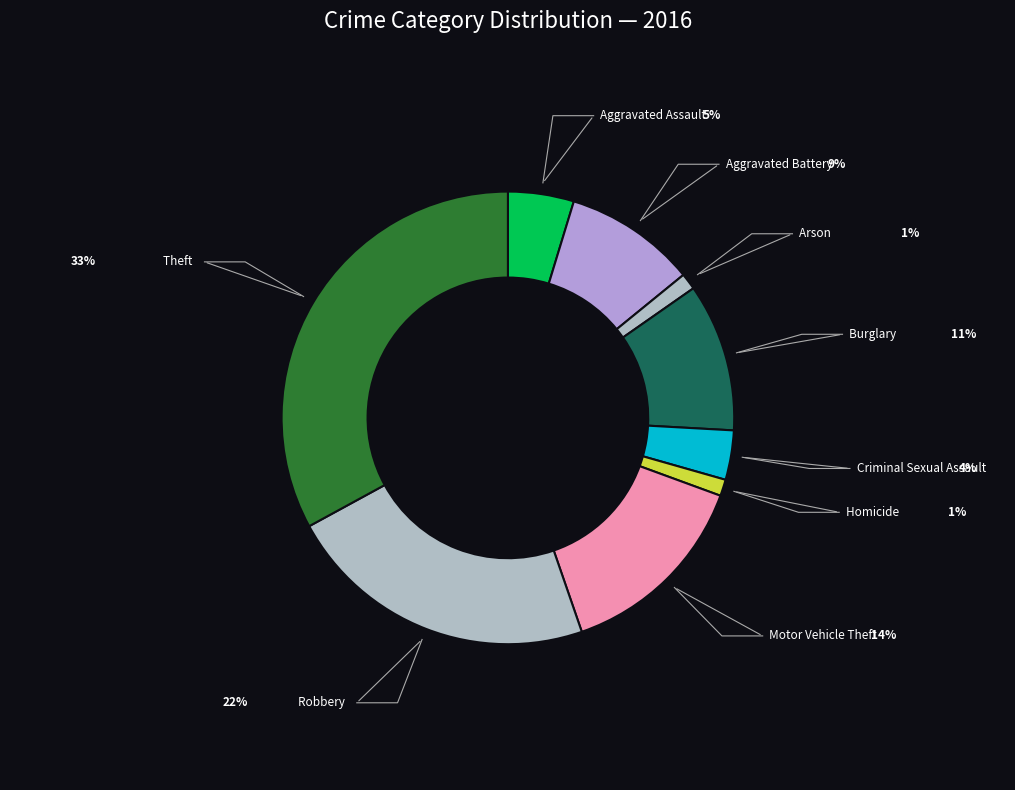

To the nearest percent, what is the combined percentage of Theft and Robbery?

55%